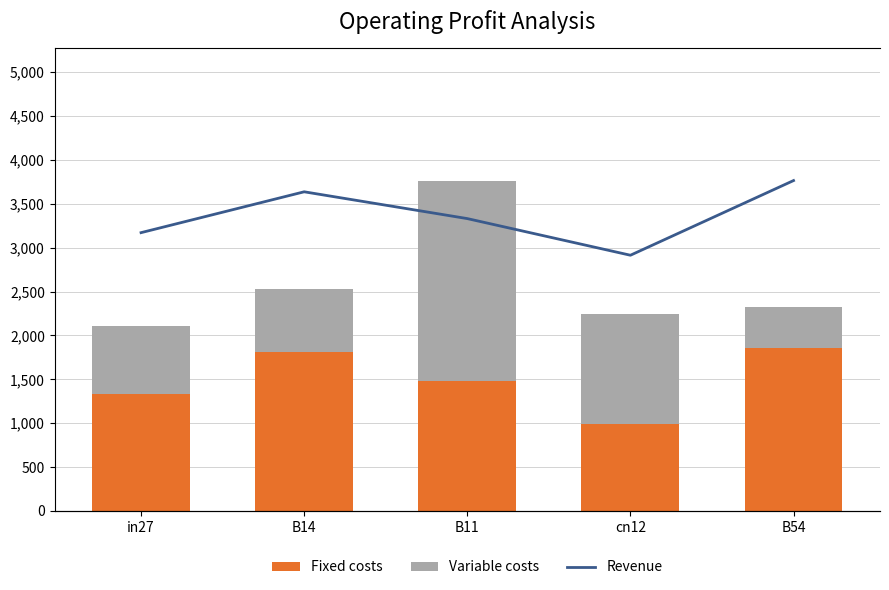

Reading right to left, extract all data points from this chart.

Fixed costs: 1856.2	988.6	1482.9	1808.4	1328.3
Variable costs: 469.0	1255.0	2282.4	716.0	776.3
Revenue: 2718.6	2104.1	2405.6	2626.1	2289.9